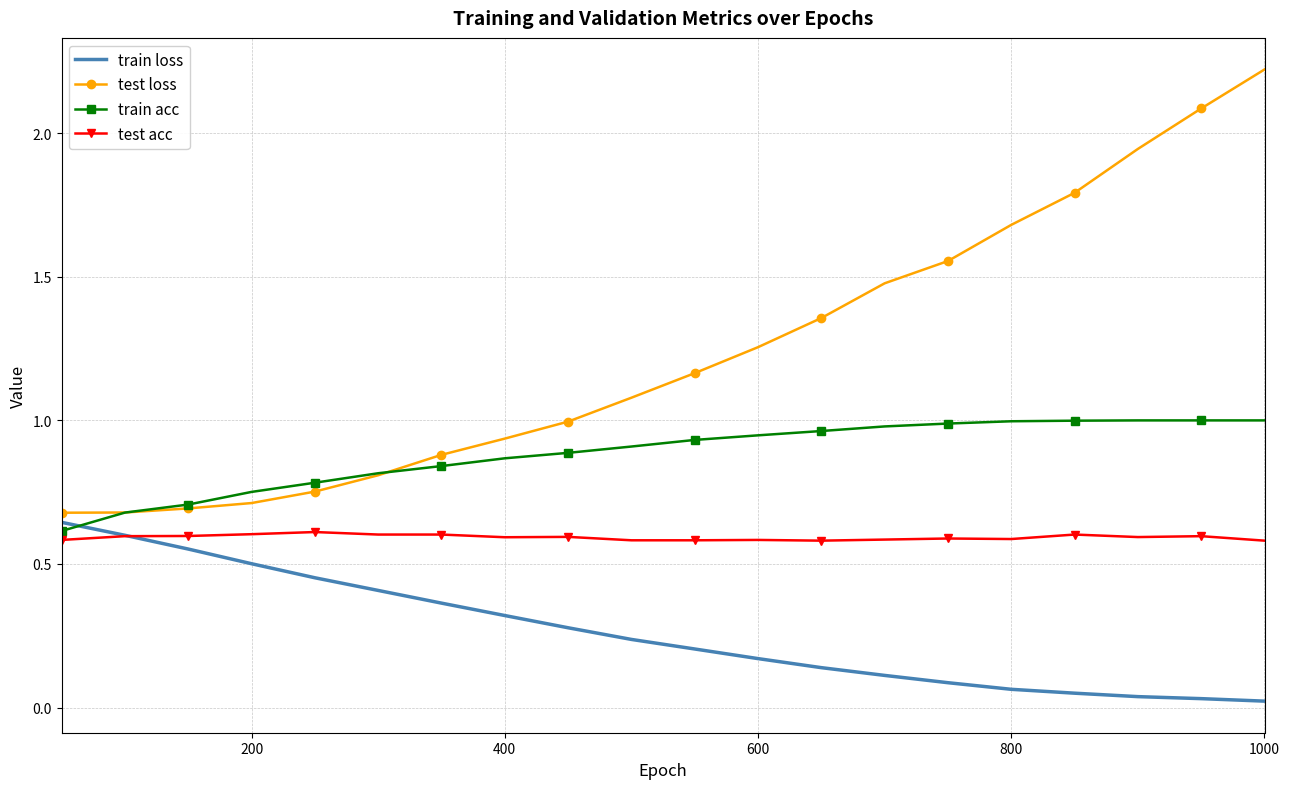

List the series in order of their overall mean, lowest first.

train loss, test acc, train acc, test loss